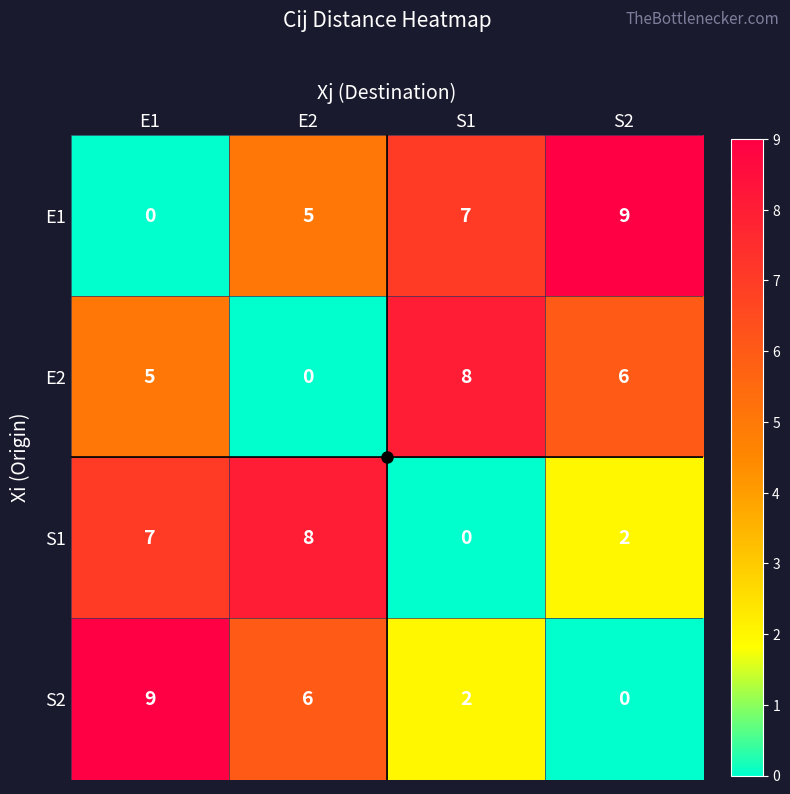

Rank the series at S1 from highest to lowest value.

E2, E1, S2, S1